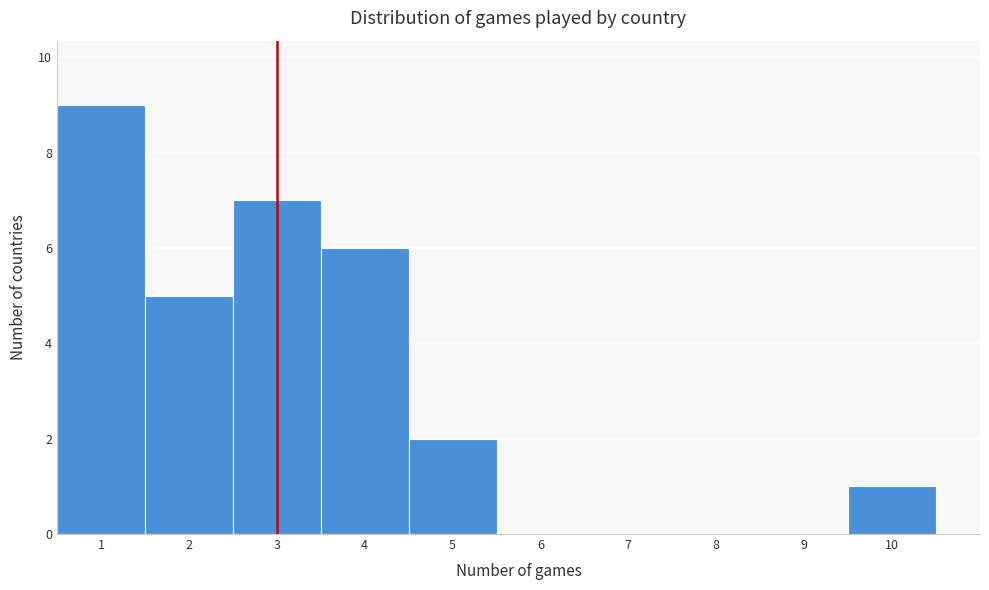

Reading left to right, transcribe this chart: for each bar, give the range it covers on the x-axis and its height. The values are not printed on the chart, so give them approximately, as read against the axis.

0.5 to 1.5: 9
1.5 to 2.5: 5
2.5 to 3.5: 7
3.5 to 4.5: 6
4.5 to 5.5: 2
5.5 to 6.5: 0
6.5 to 7.5: 0
7.5 to 8.5: 0
8.5 to 9.5: 0
9.5 to 10.5: 1